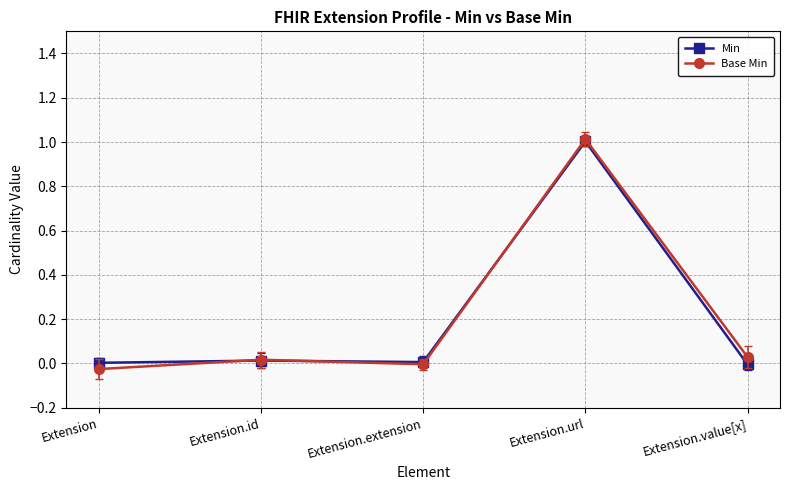

Rank the categories by Min value from highest to lowest.

Extension.url, Extension.id, Extension.extension, Extension, Extension.value[x]